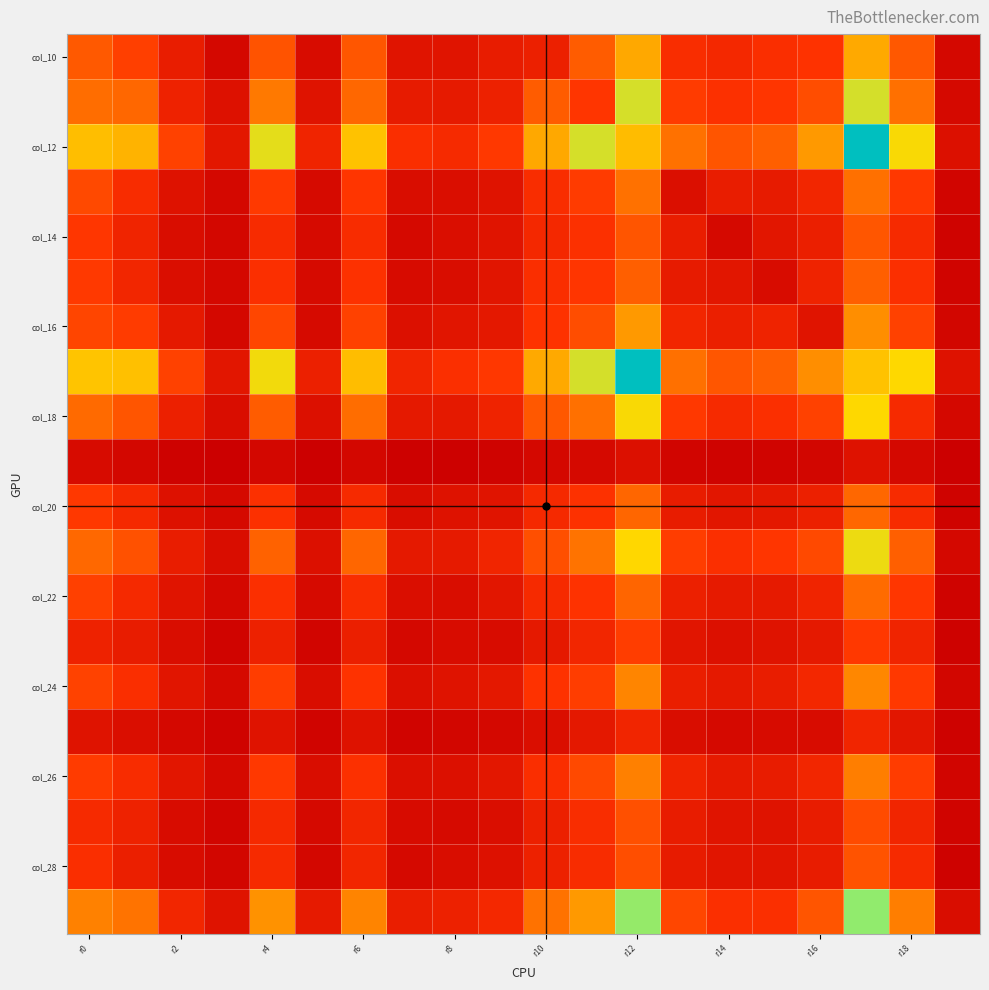

At which category is the sum across all series the highest?

17